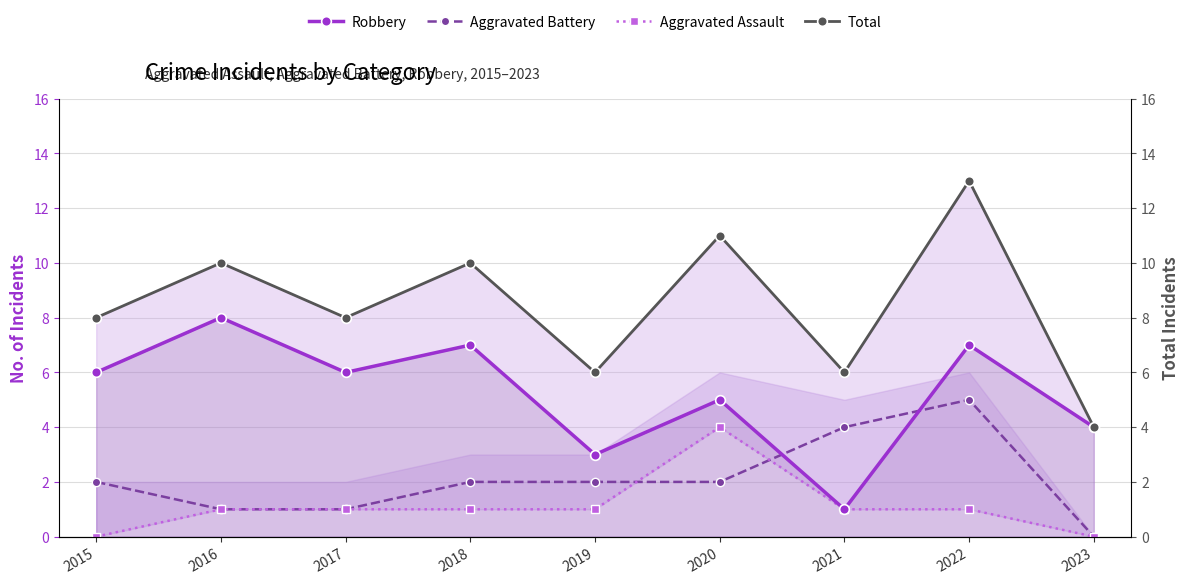

At 2016, list the series in order from largest to smallest.

Total, Robbery, Aggravated Battery, Aggravated Assault